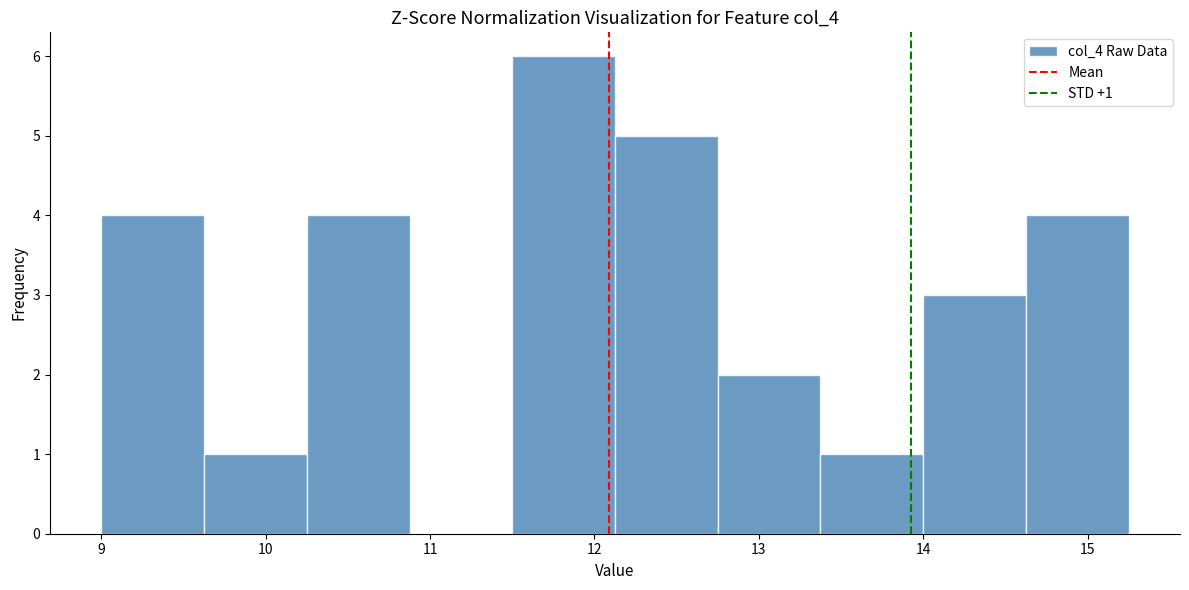

Over which range of the x-axis is the bar tallest?

11.5 to 12.1